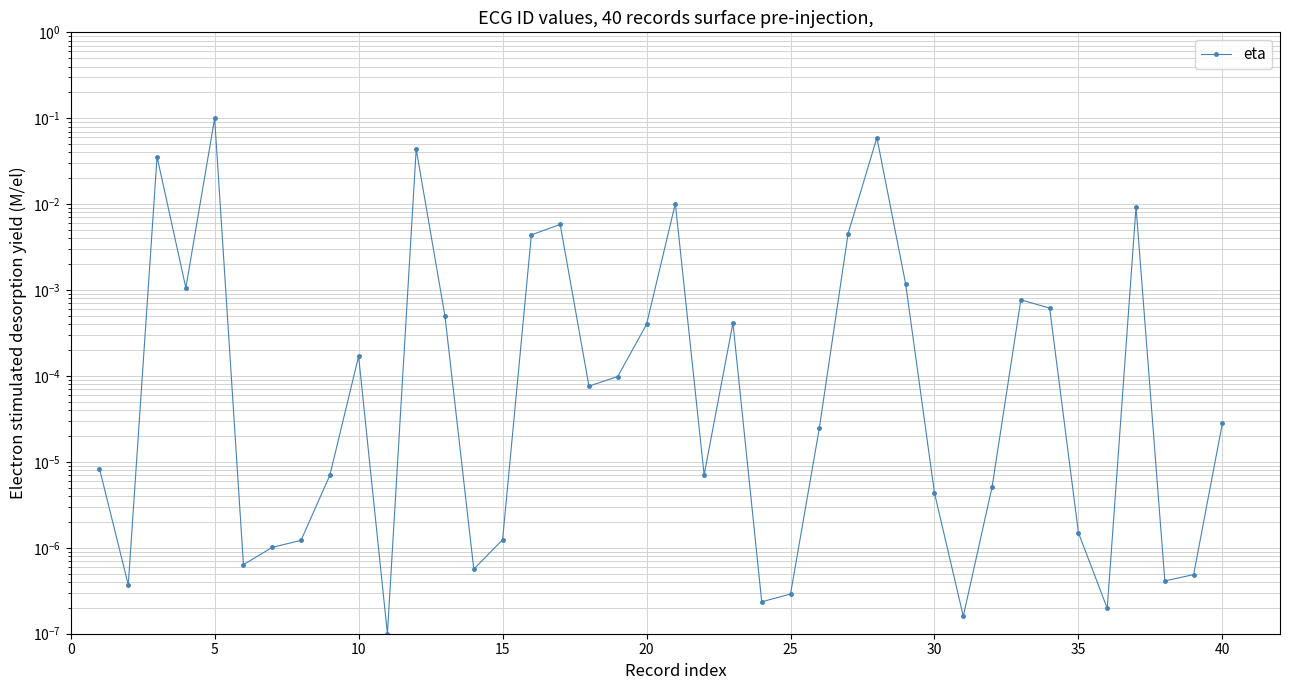

How many interior local peaks (higher than both neighbors) does the data have?

10